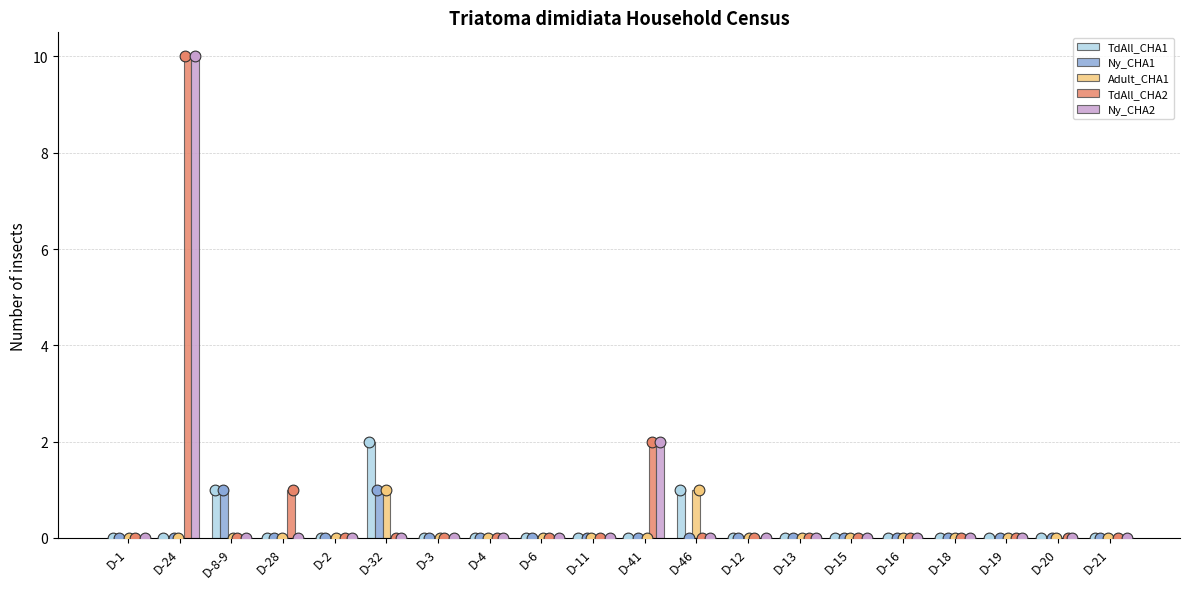

Is the value of Ny_CHA2 at D-21 greater than the value of Ny_CHA1 at D-32?

No